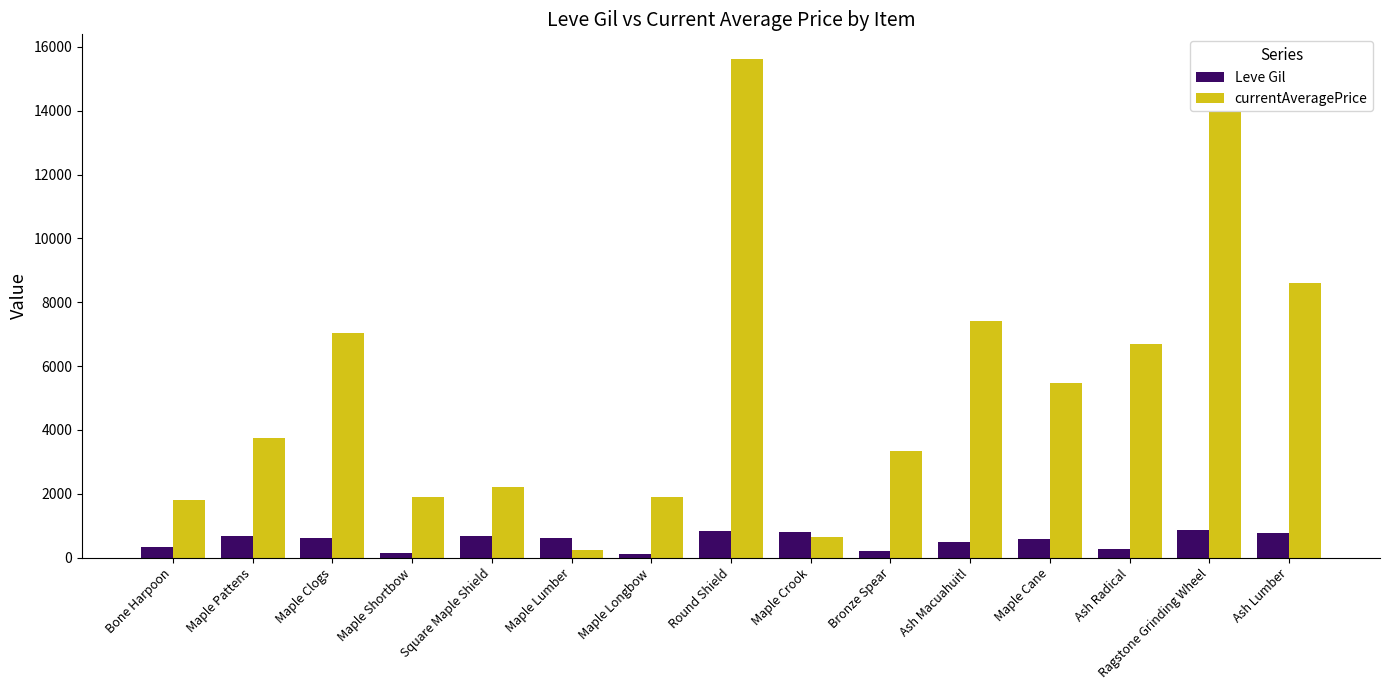

At which category is the sum across all series the highest?

Round Shield